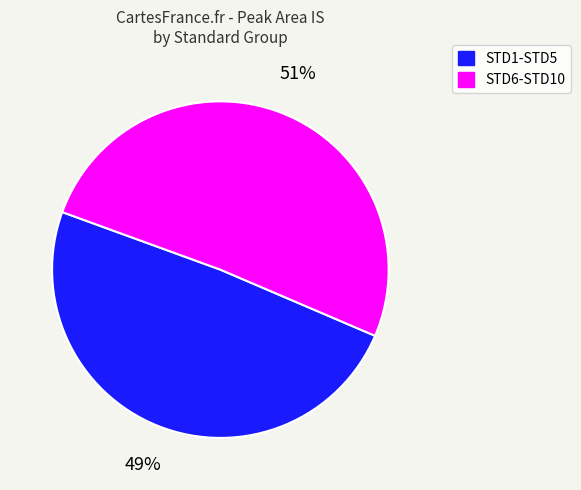

Does any single category account for the majority?

Yes